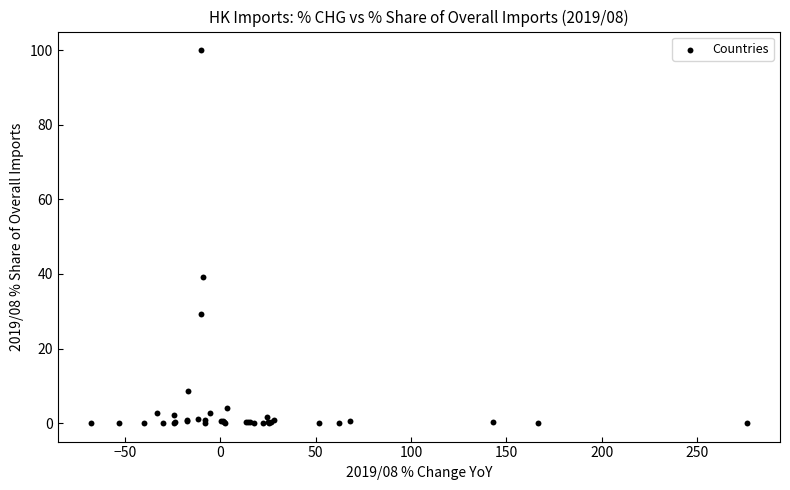

What Y value in the scatter plot is closest to 50?

39.3